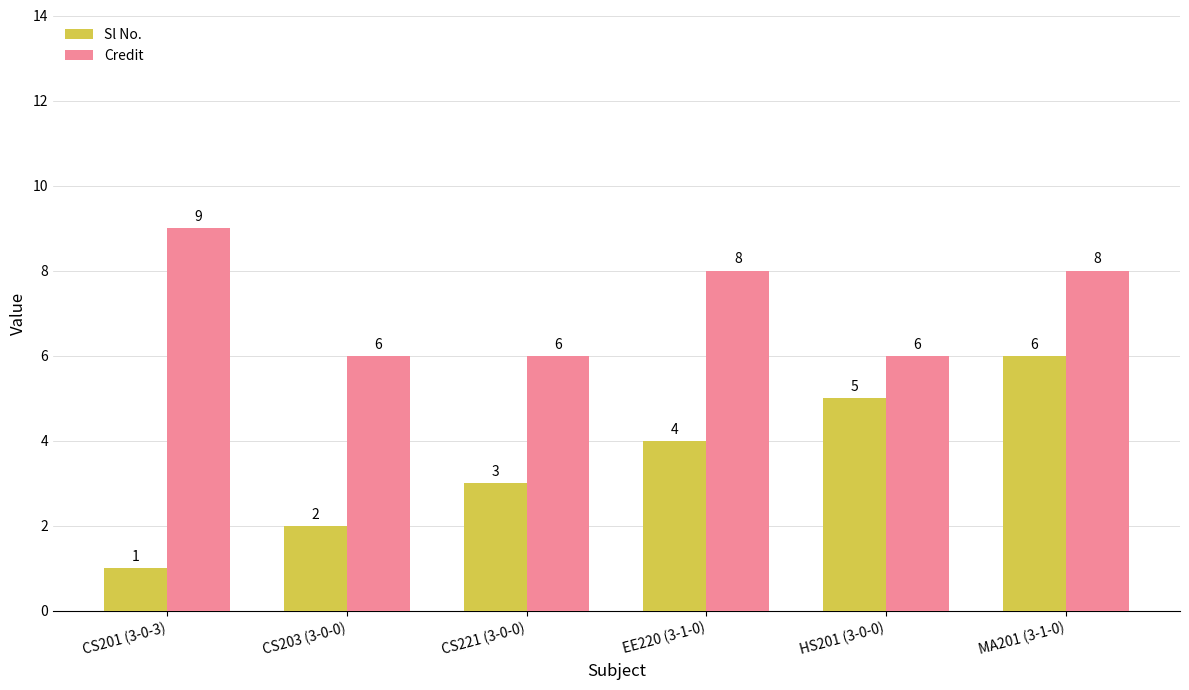

At which label does Credit first exceed 8?

CS201 (3-0-3)